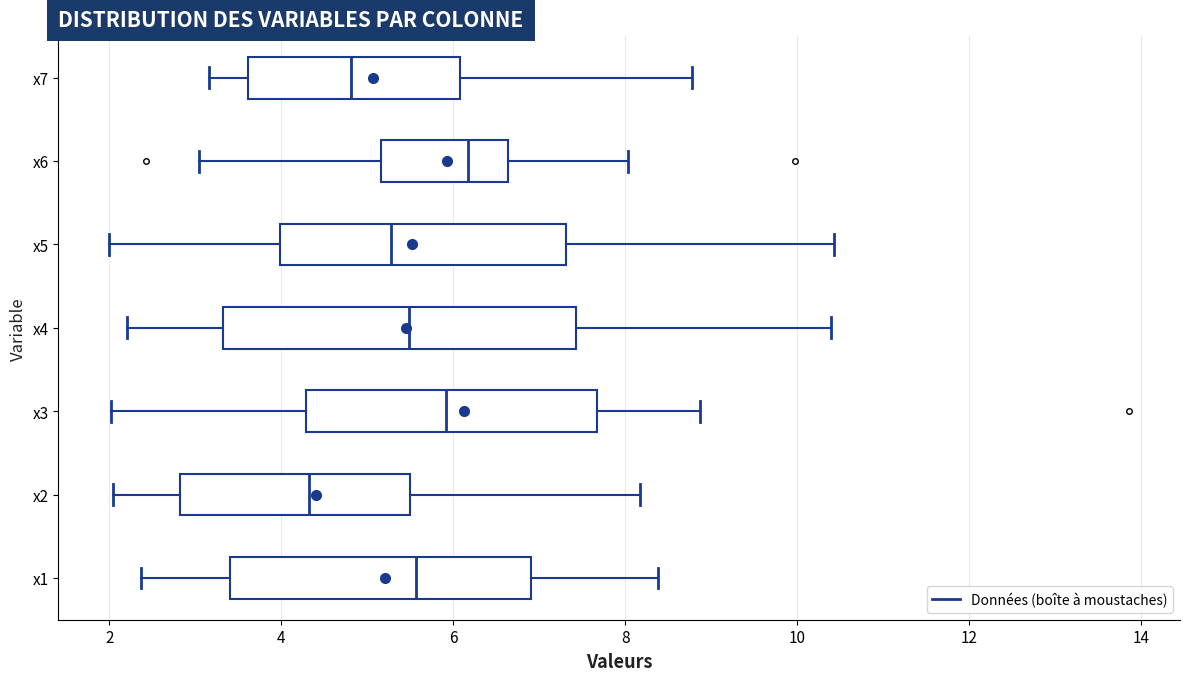

Which box is the widest, from its left edge to its right edge?

x4